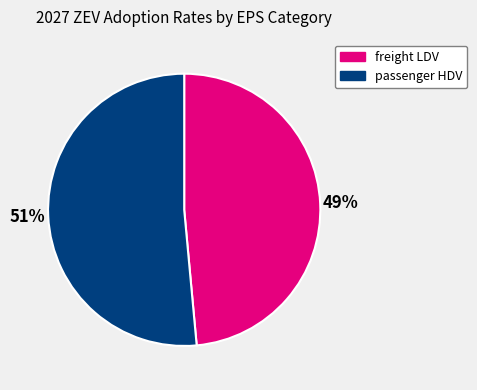

Is there a majority slice in this chart?

Yes